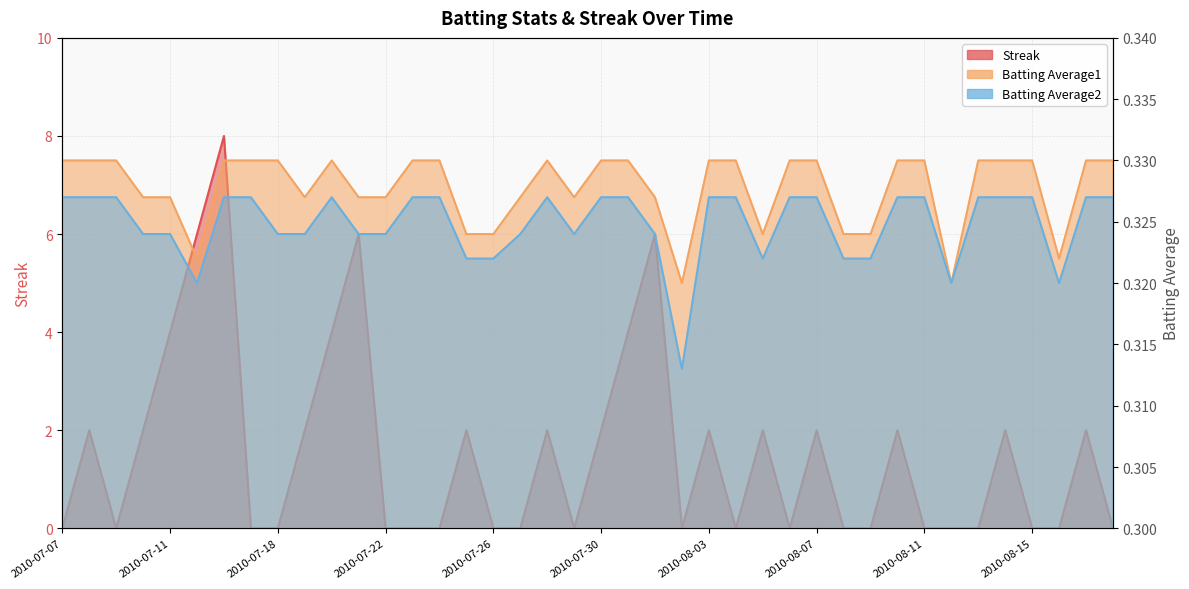

What is the lowest value of the Batting Average1 series?

0.3